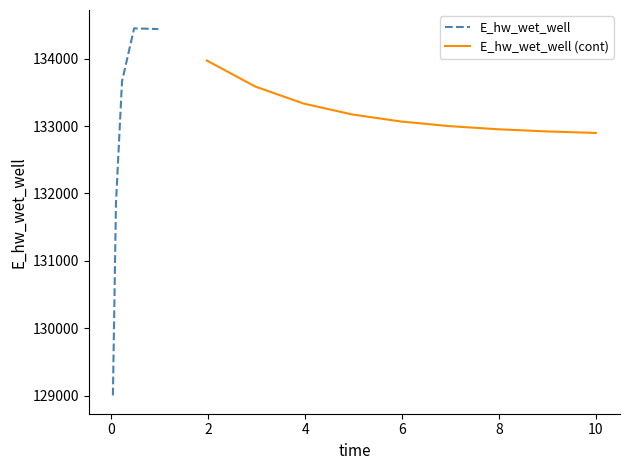

At which label is the value closest to 131726?

0.09375